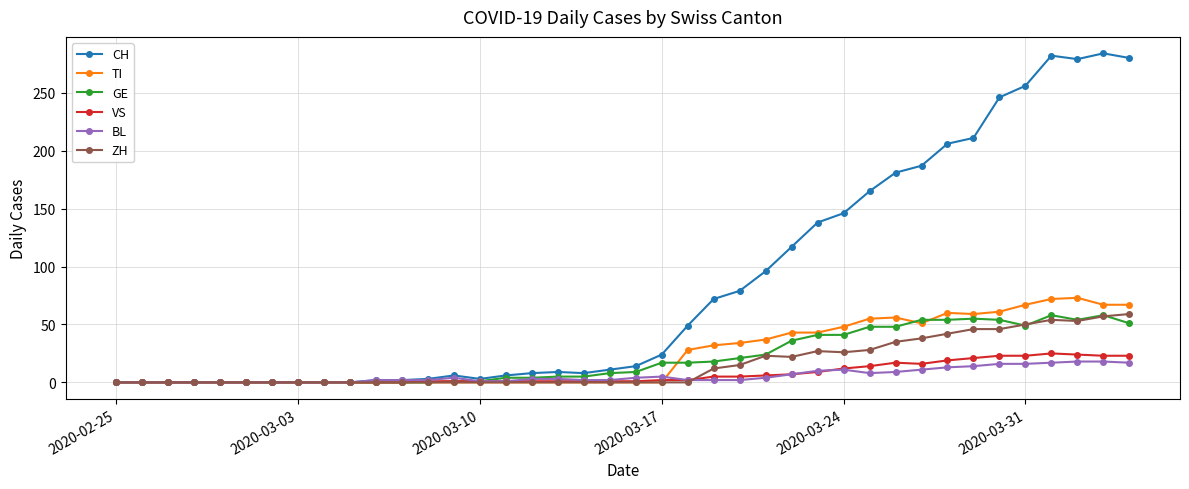

At how many categories does at least one series exceed 127?

13